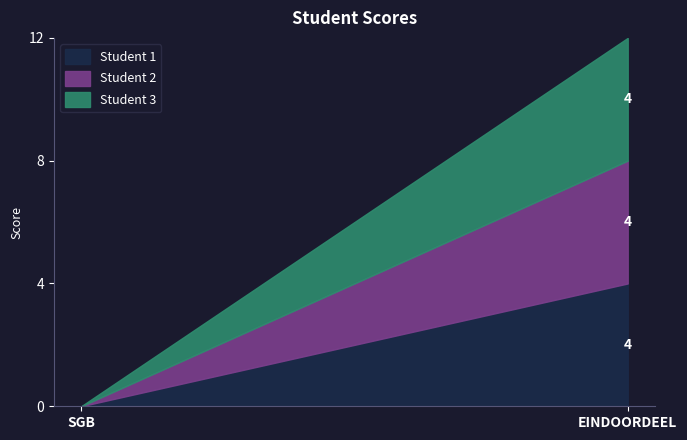

Reading left to right, transcribe all the data shown in this chart.

Student 1: 0	4
Student 2: 0	4
Student 3: 0	4